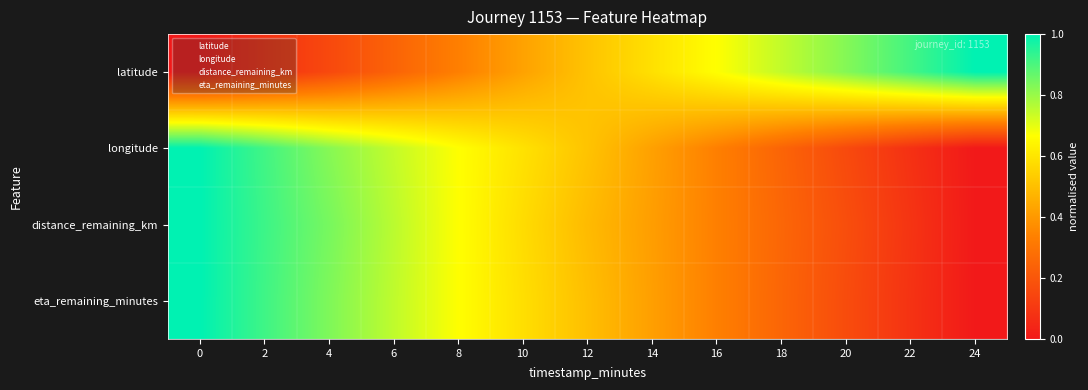

Reading right to left, what are all the values shown in this chart?

latitude: 24=1.0	22=0.9	20=0.8	18=0.7	16=0.7	14=0.6	12=0.5	10=0.4	8=0.3	6=0.2	4=0.2	2=0.1	0=0.0
longitude: 24=0.0	22=0.1	20=0.2	18=0.2	16=0.3	14=0.4	12=0.5	10=0.6	8=0.7	6=0.7	4=0.8	2=0.9	0=1.0
distance_remaining_km: 24=0.0	22=0.1	20=0.2	18=0.3	16=0.3	14=0.4	12=0.5	10=0.6	8=0.7	6=0.8	4=0.8	2=0.9	0=1.0
eta_remaining_minutes: 24=0.0	22=0.1	20=0.2	18=0.2	16=0.3	14=0.4	12=0.5	10=0.6	8=0.7	6=0.8	4=0.8	2=0.9	0=1.0